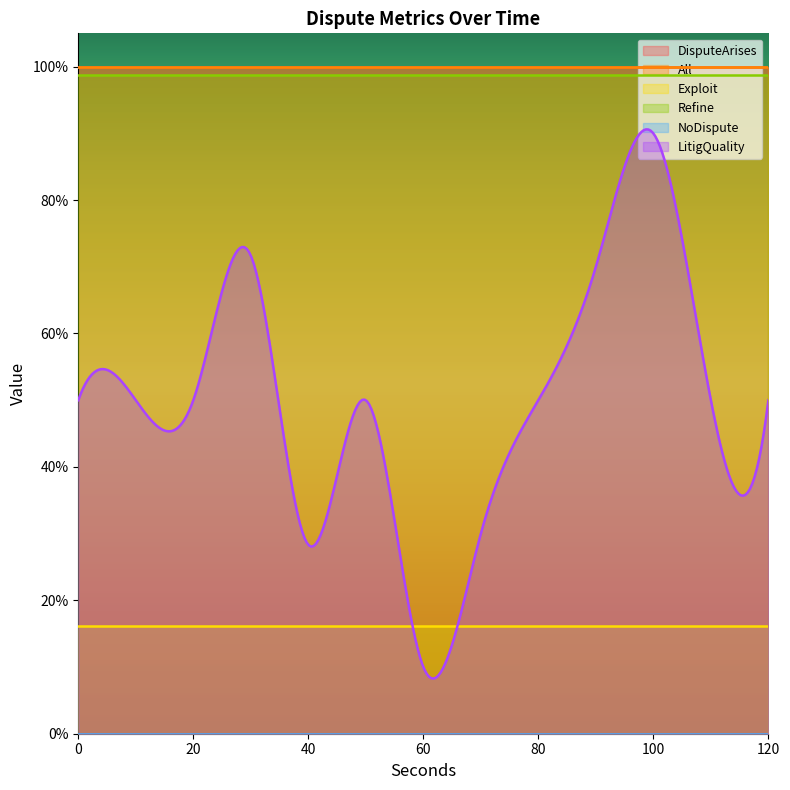

Which has a higher value, 26 or 26?

26